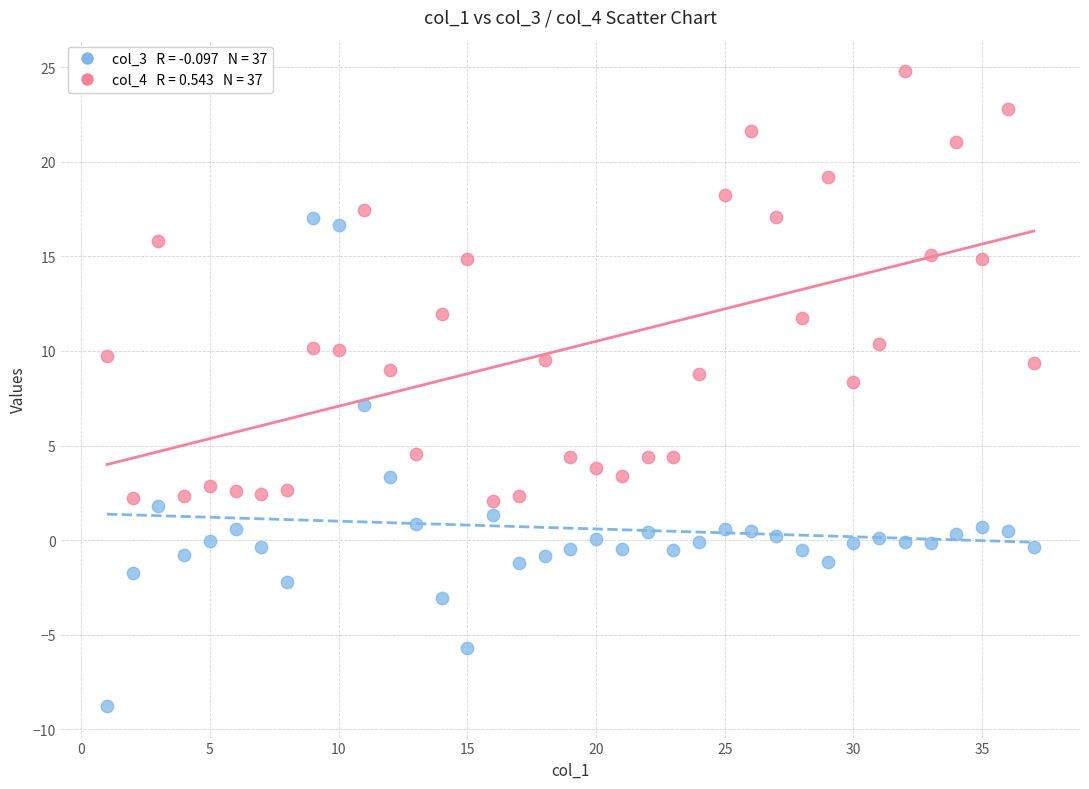

Across all data points, what is the range of X values (max minus min)?

36.0